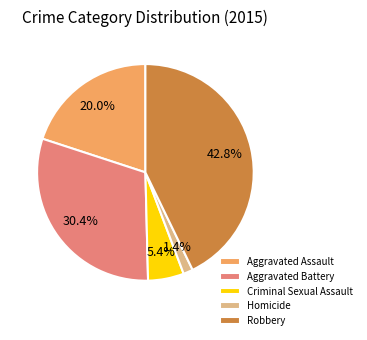

Combined, do Aggravated Battery and Criminal Sexual Assault account for over 50%?

No